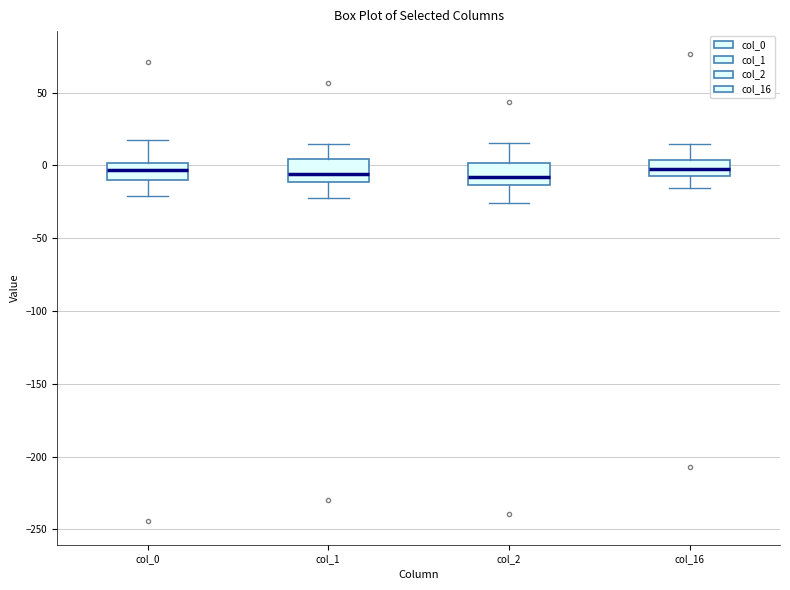

Reading left to right, read every box against the y-axis: the position of its median line, the range the box covers, and the ends of its whiskers. The values are not printed on the chart, so give them approximately, as read against the axis.

col_0: median -5, box -10 to 0, whiskers -20 to 15
col_1: median -5, box -10 to 5, whiskers -25 to 15
col_2: median -10, box -15 to 0, whiskers -25 to 15
col_16: median -5 (inside the box), box -5 to 5, whiskers -15 to 15